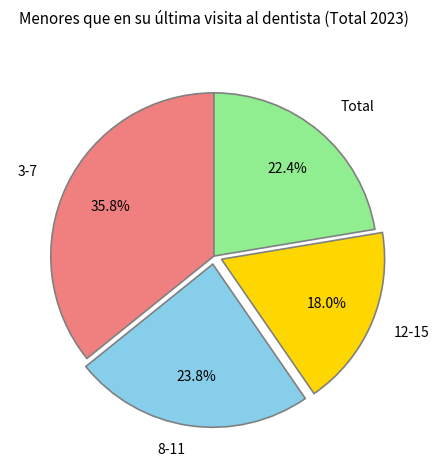

To the nearest percent, what is the difference between the 3-7 and 12-15 slice percentages?

18%